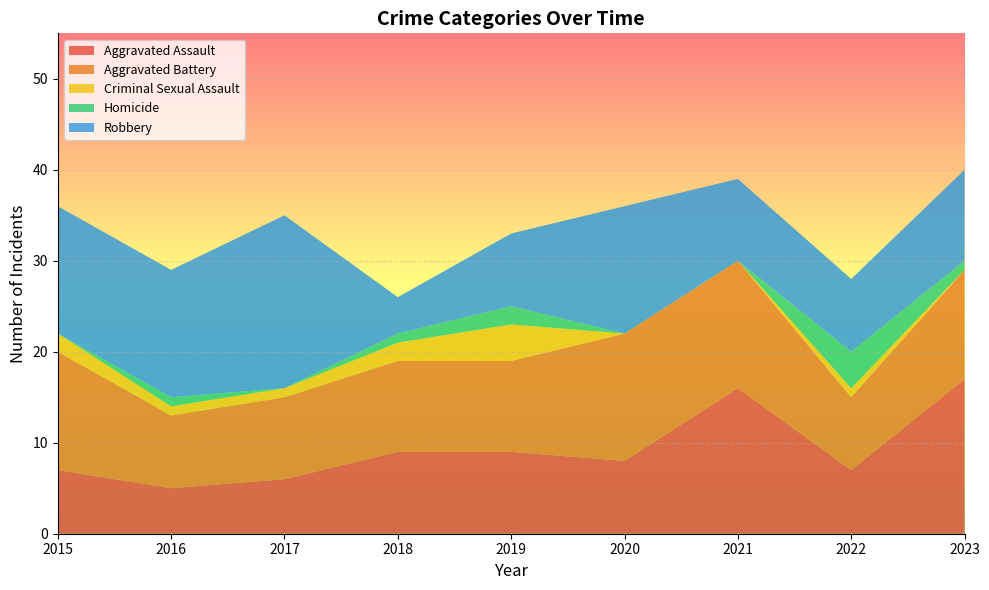

Reading left to right, what are all the values shown in this chart?

Aggravated Assault: 7	5	6	9	9	8	16	7	17
Aggravated Battery: 13	8	9	10	10	14	14	8	12
Criminal Sexual Assault: 2	1	1	2	4	0	0	1	0
Homicide: 0	1	0	1	2	0	0	4	1
Robbery: 14	14	19	4	8	14	9	8	10